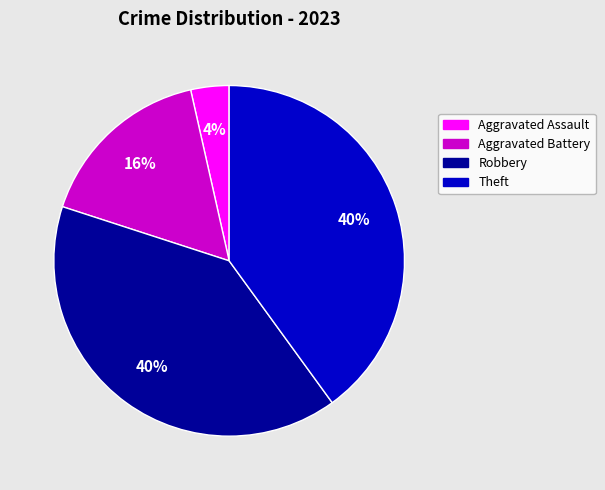

Count the number of slices in the pie.

4